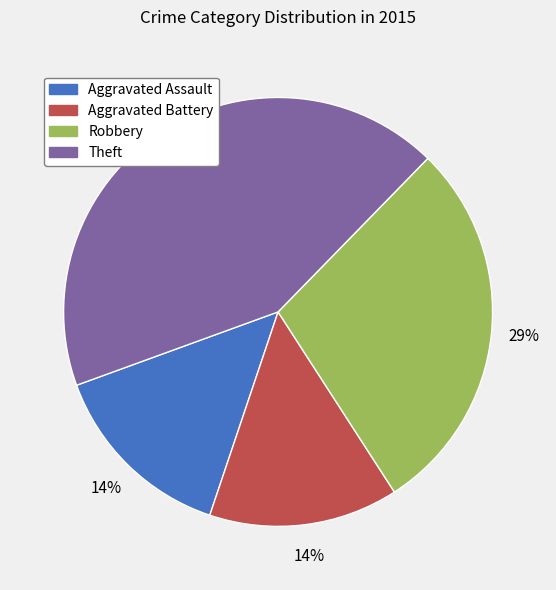

Which has a higher value, Theft or Aggravated Battery?

Theft